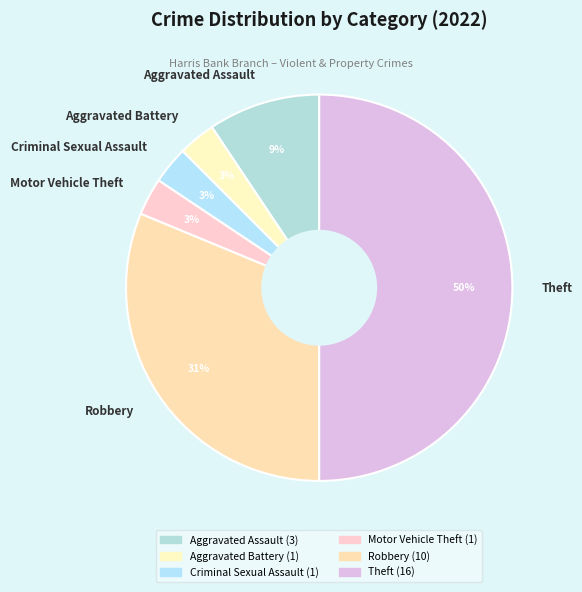

Combined, do Criminal Sexual Assault and Theft account for over 50%?

Yes